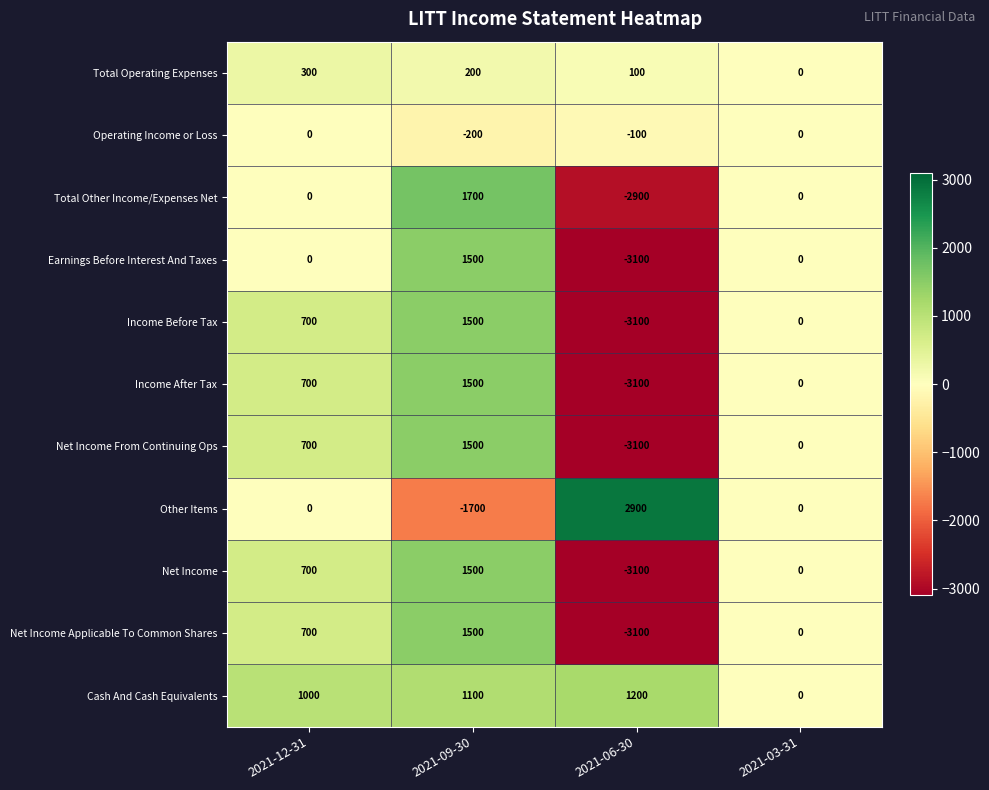

What is the approximate value of Net Income Applicable To Common Shares at 2021-09-30, to the nearest 50?

1500